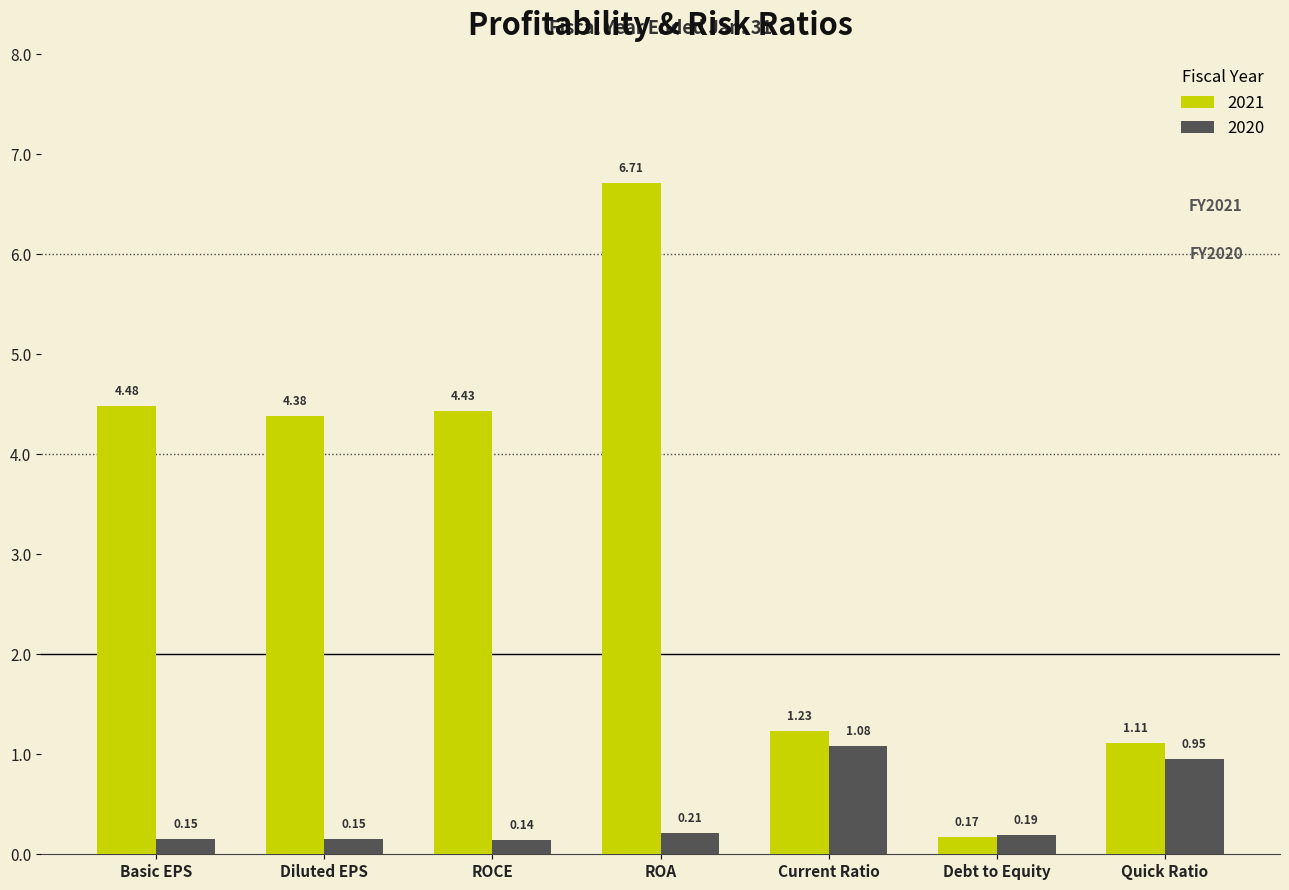

Count the number of data series in this chart.

2